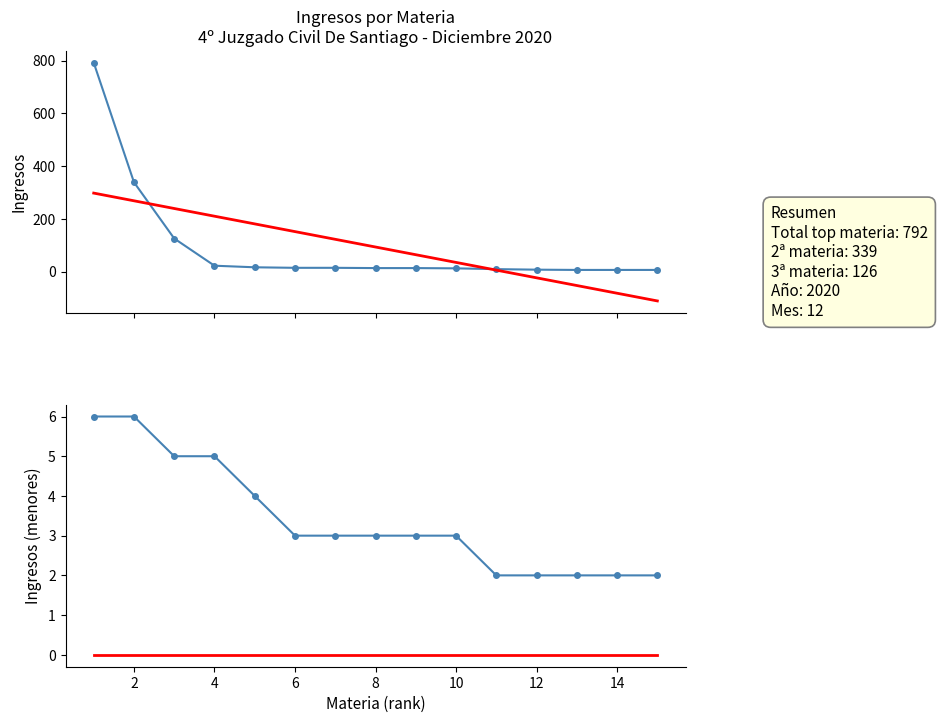

What are all the series names shown in the legend?

Ingresos (top materias), Tendencia lineal, Ingresos (materias menores), Línea base